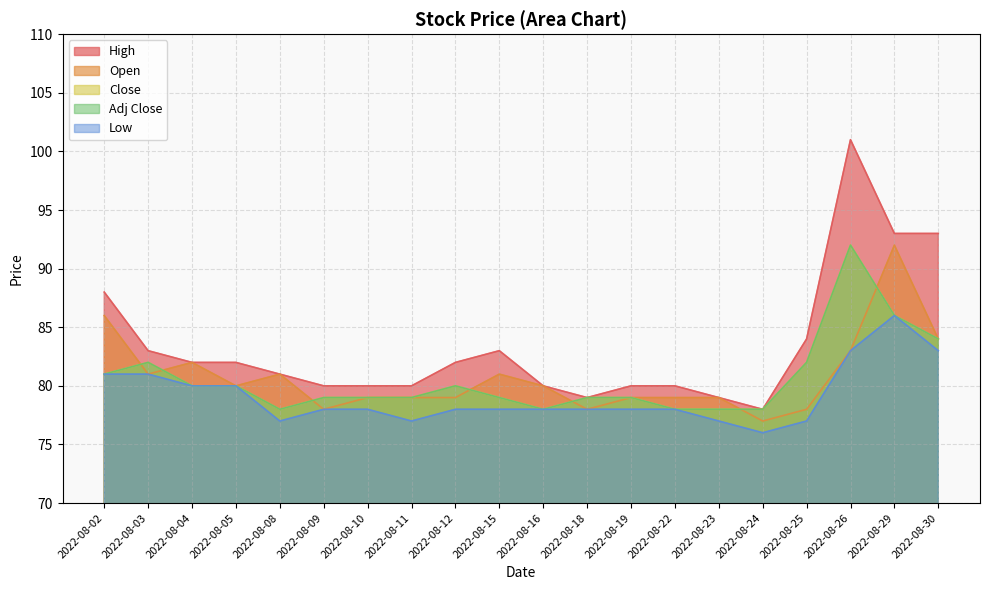

How many times do Adj Close and Open cross each other?

7